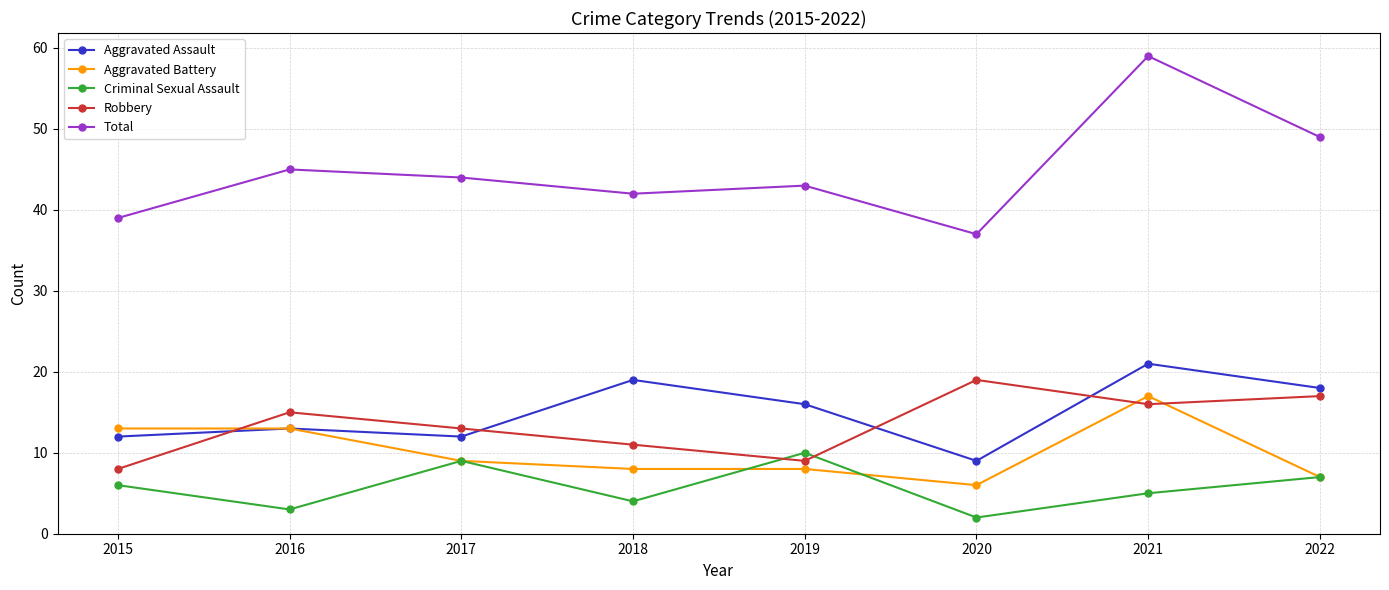

What is the difference between the maximum and second lowest values in the Robbery series?

10